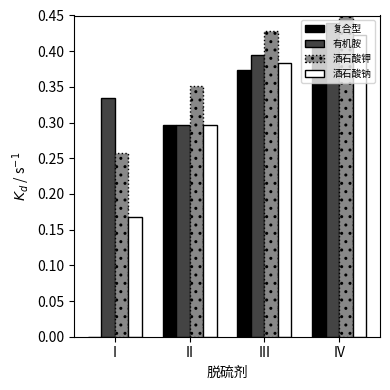

Which category has the highest value across all series?

IV